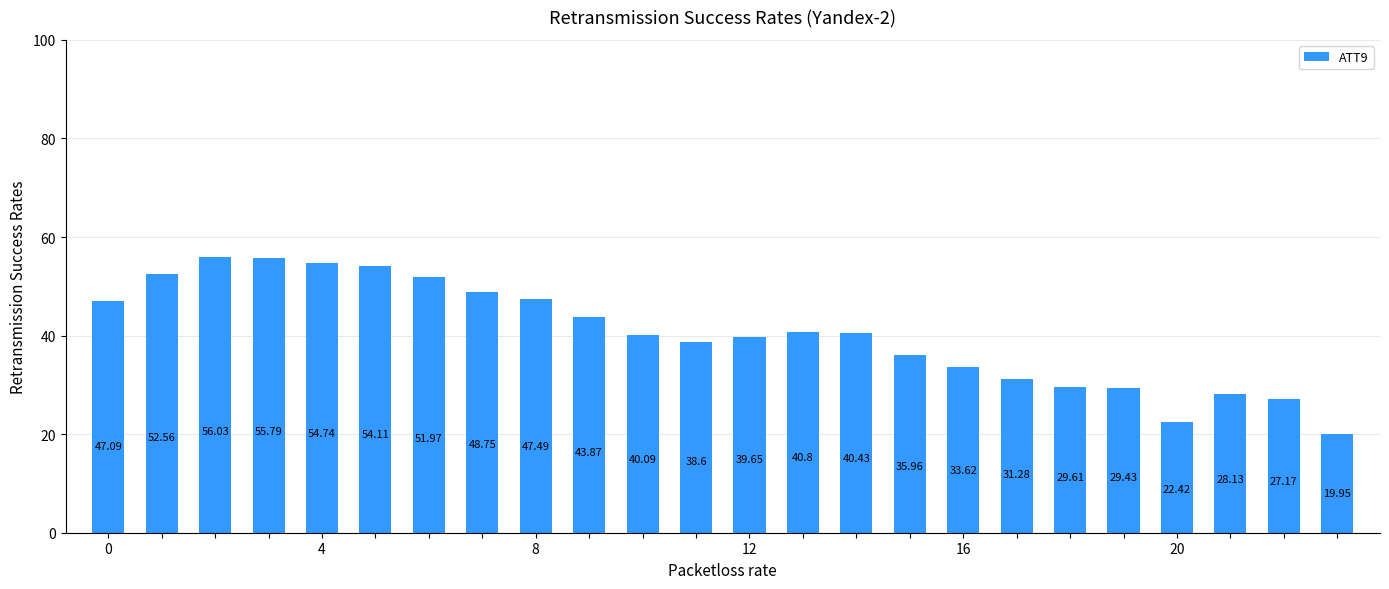

What is the difference between the maximum and minimum values?

36.1